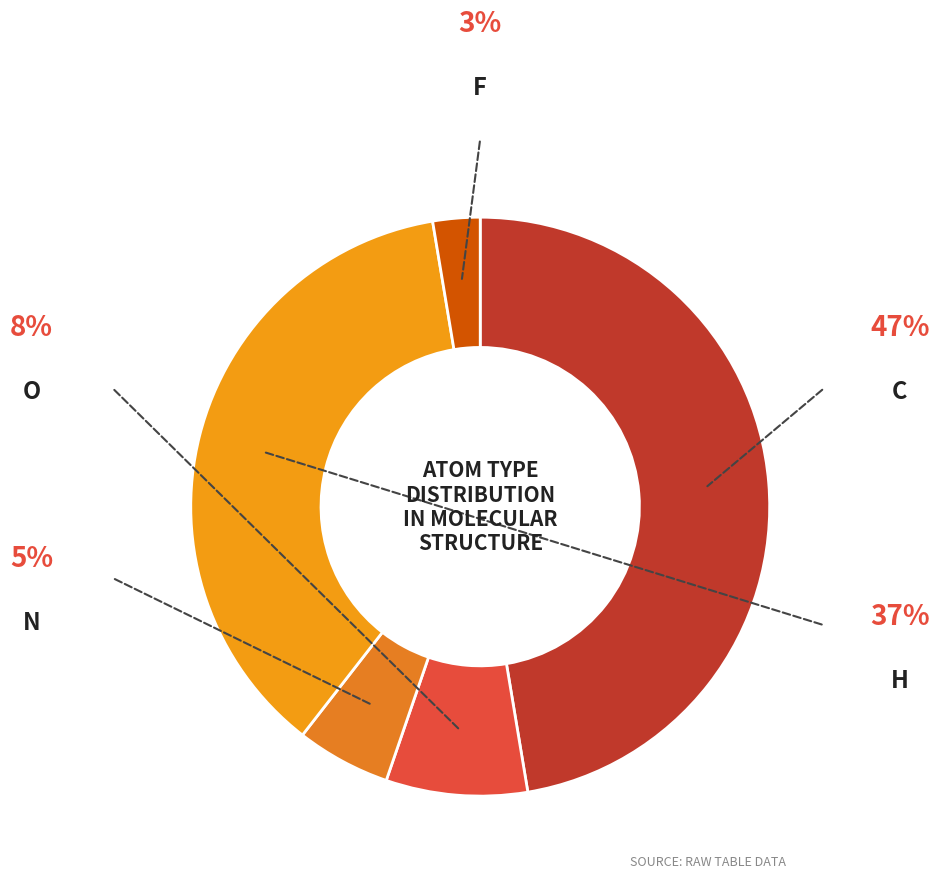

Which category has the smallest portion of the pie?

F